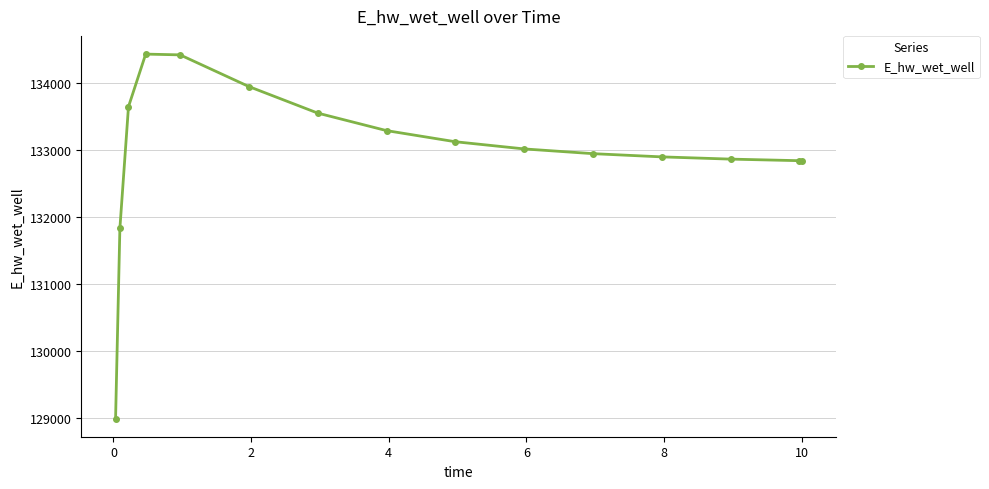

True or false: the data has more than 0 interior local peaks.

True